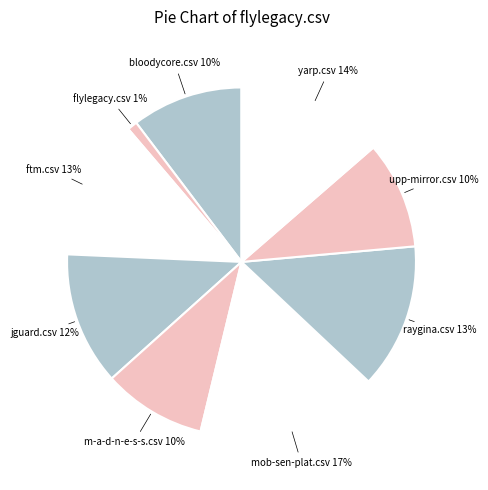

To the nearest percent, what is the average slice percentage?

11%